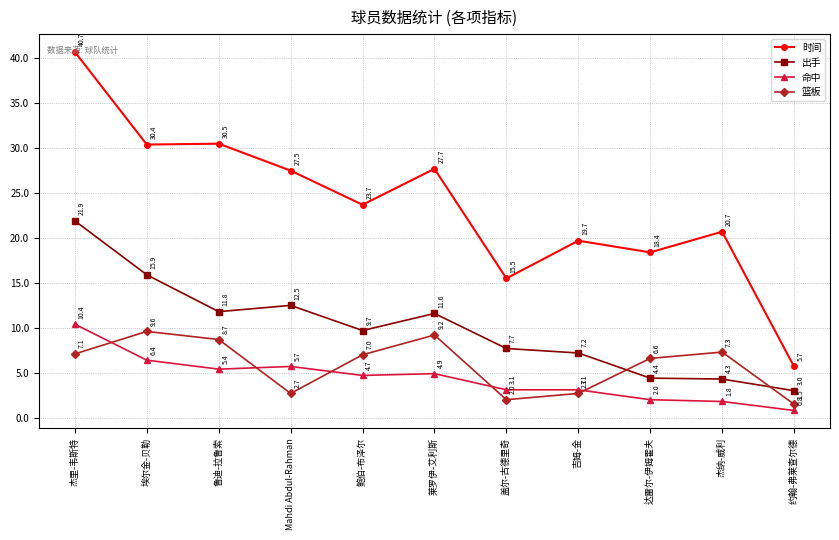

At which category does 篮板 reach its first local peak?

埃尔金-贝勒